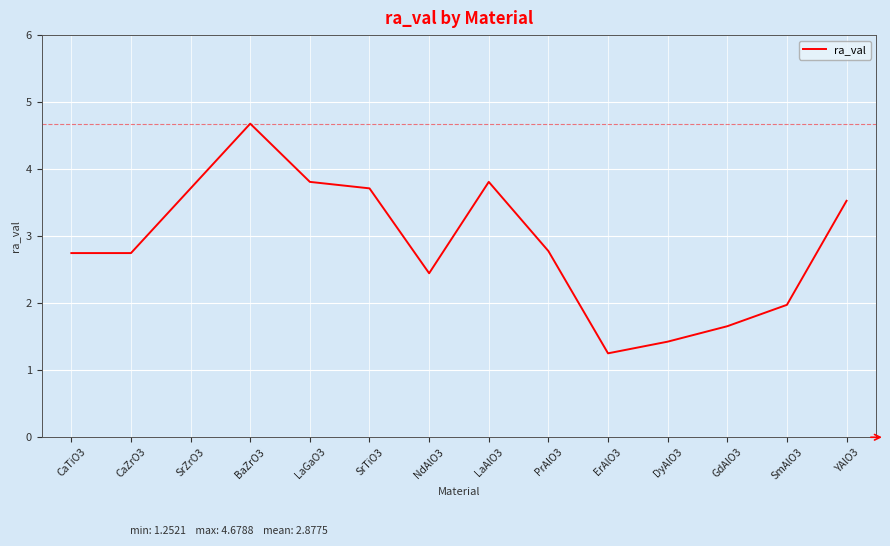

What position from the left is SrZrO3?

3